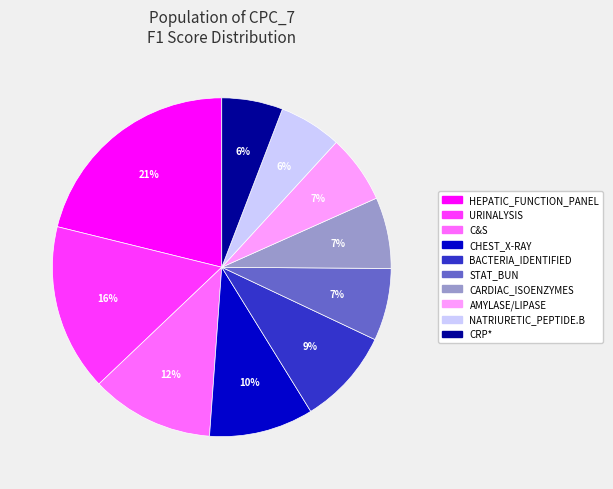

Which slice is the largest?

HEPATIC_FUNCTION_PANEL